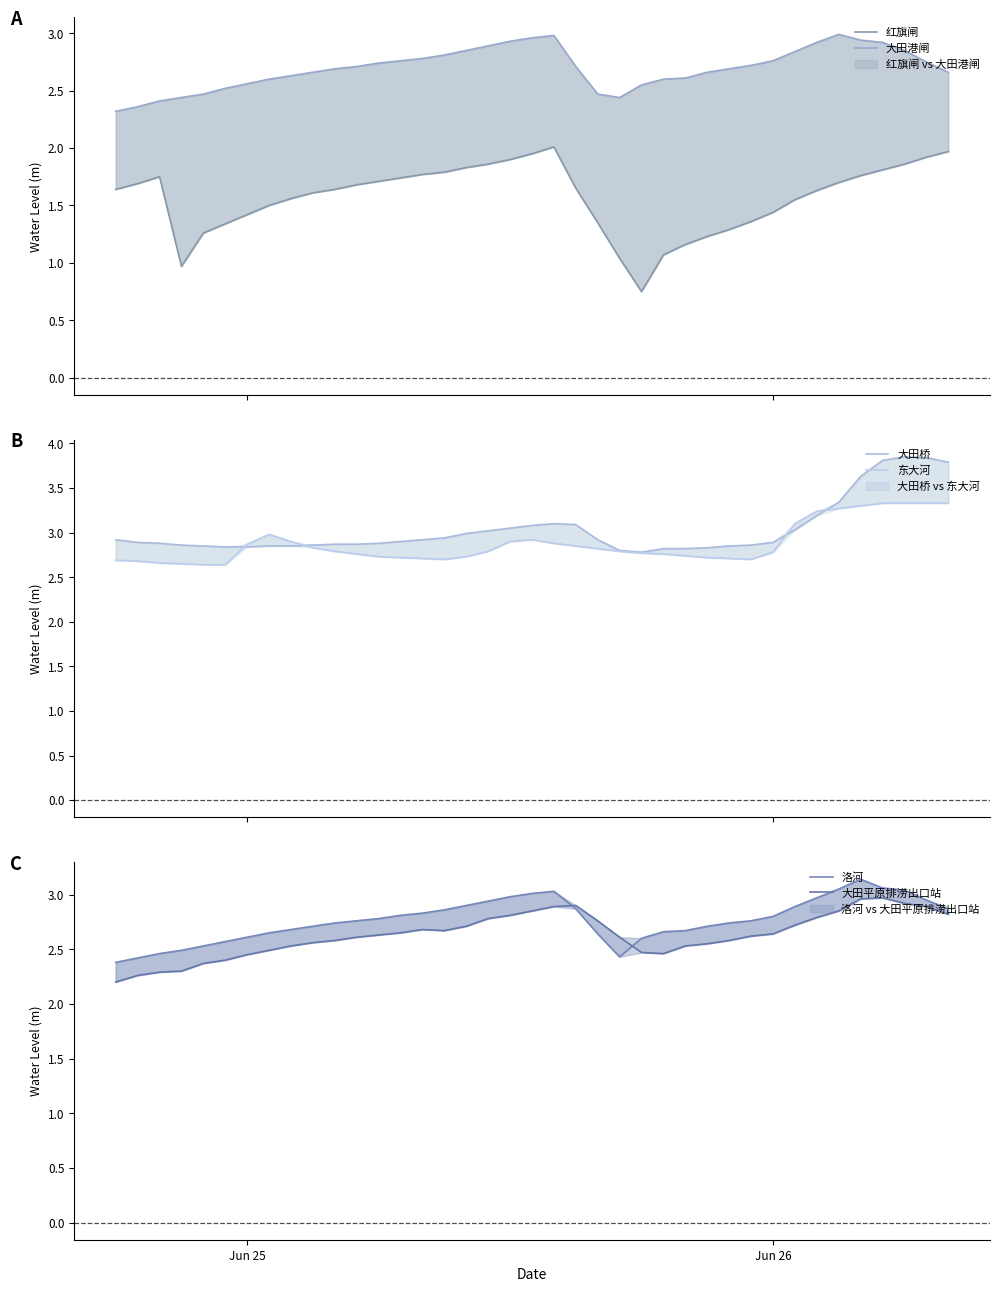

What is the value of the 大田平原排涝出口站 point at the 3rd from the left?

2.3